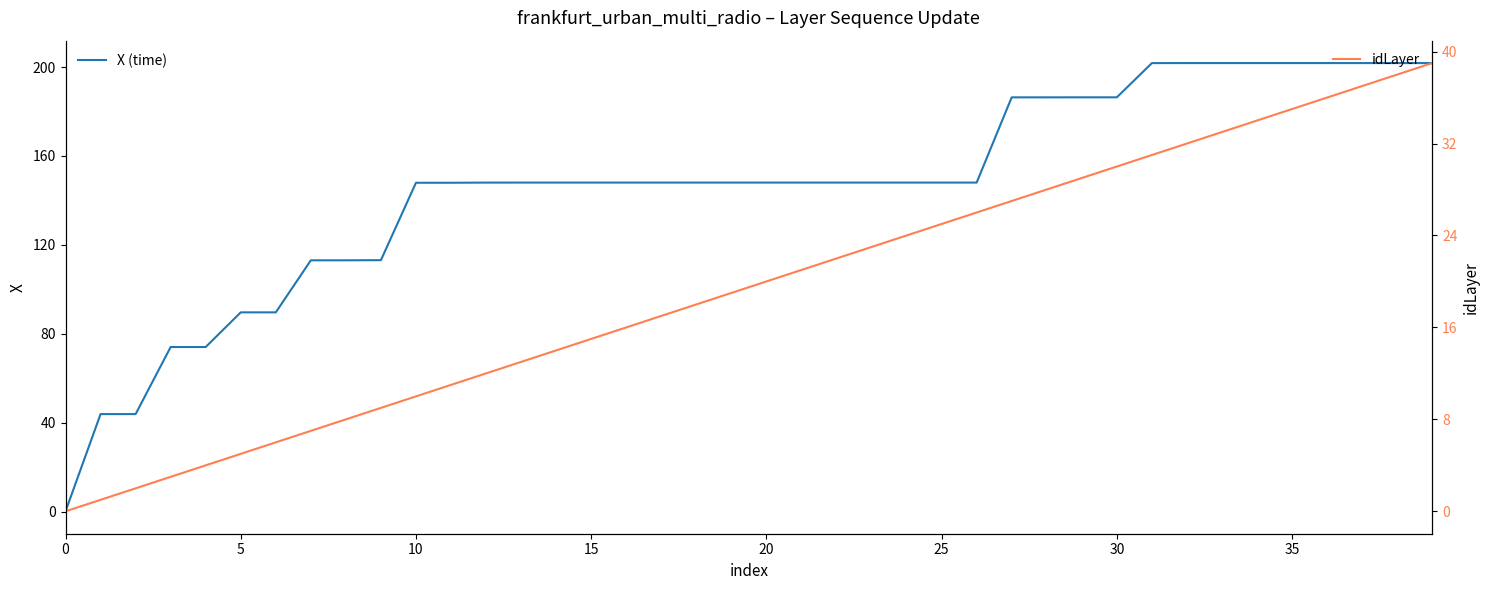

List the series in order of their peak value, lowest first.

idLayer, X (time)